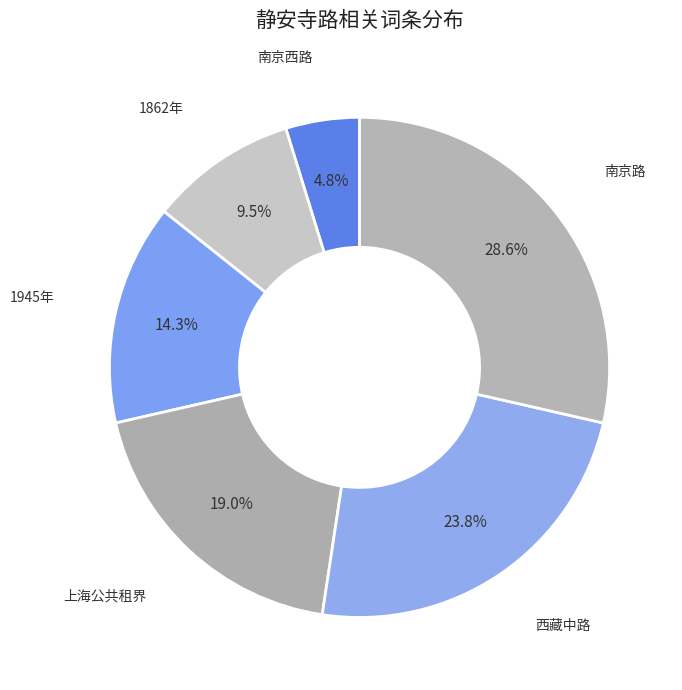

Which slice is the smallest?

南京西路